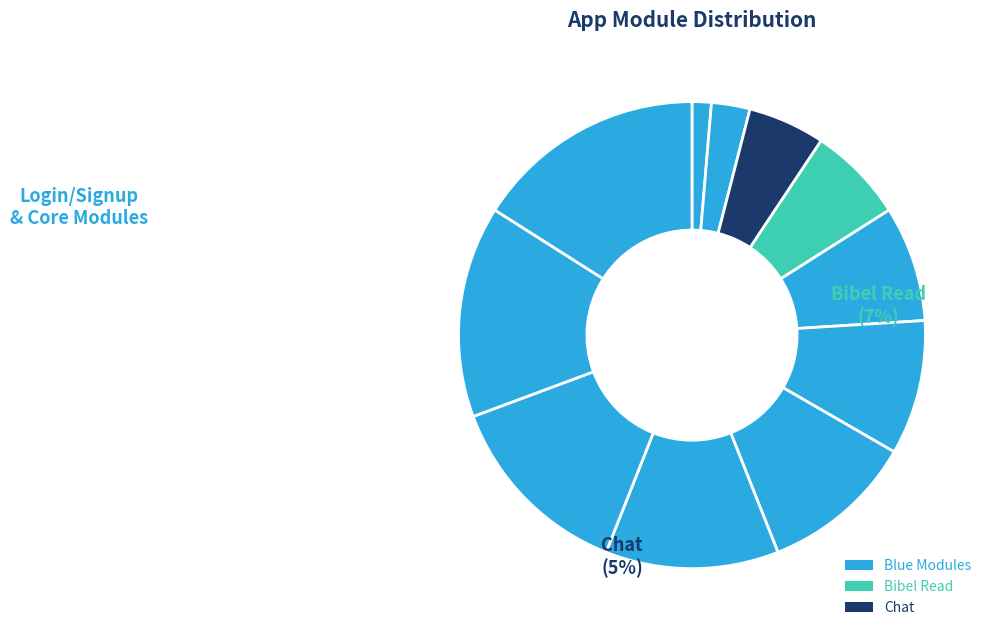

To the nearest percent, what is the difference between the largest and smallest slice percentages?

15%